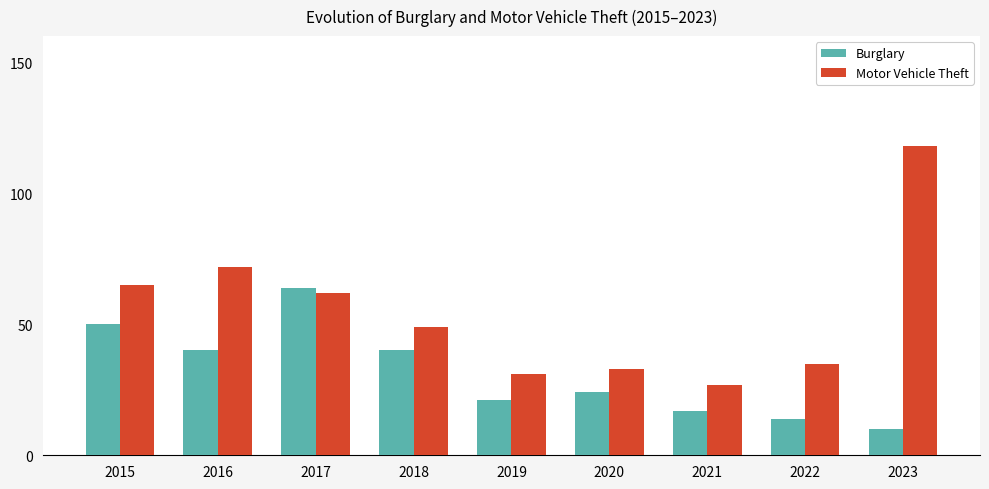

How many bars are there in each group?

2